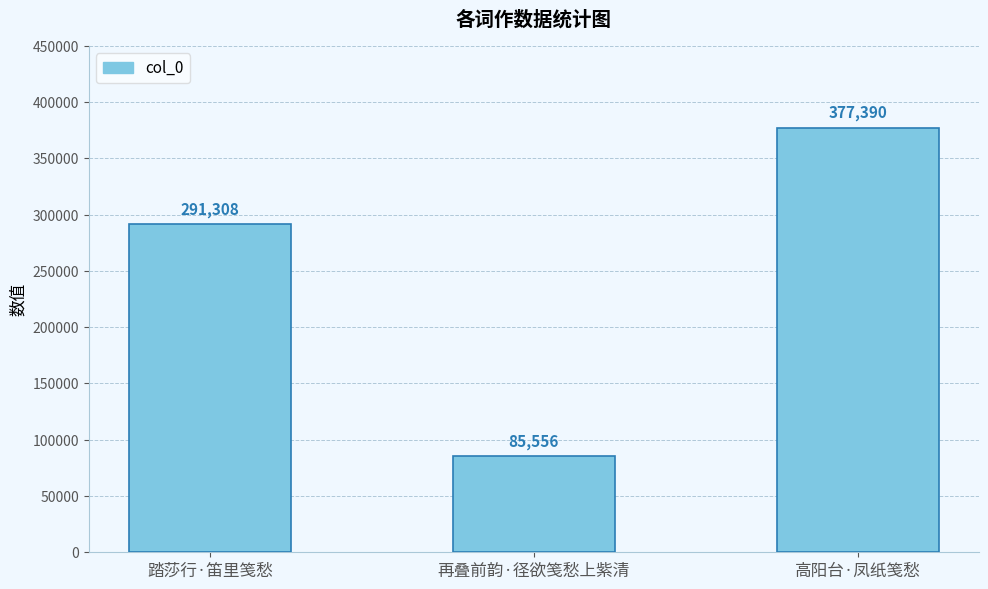

What is the label of the 3rd bar from the right?

踏莎行·笛里笺愁